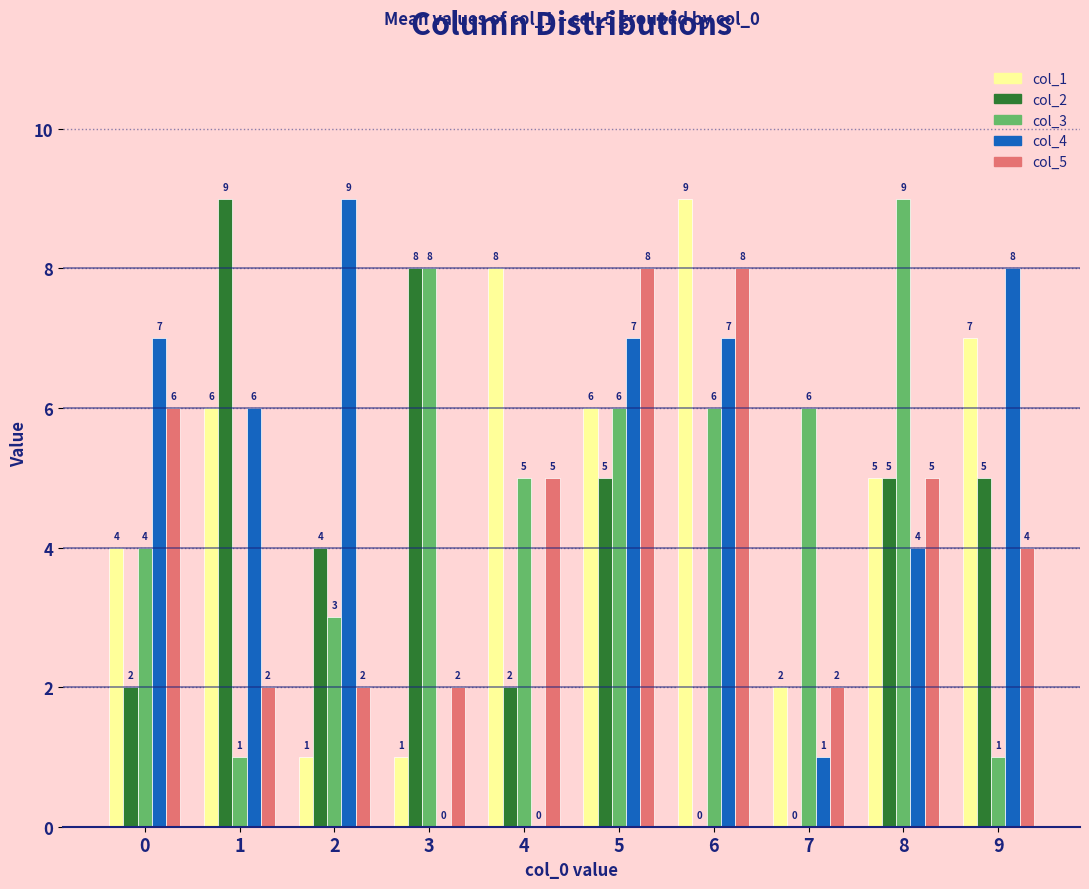

At which category is the sum across all series the highest?

5